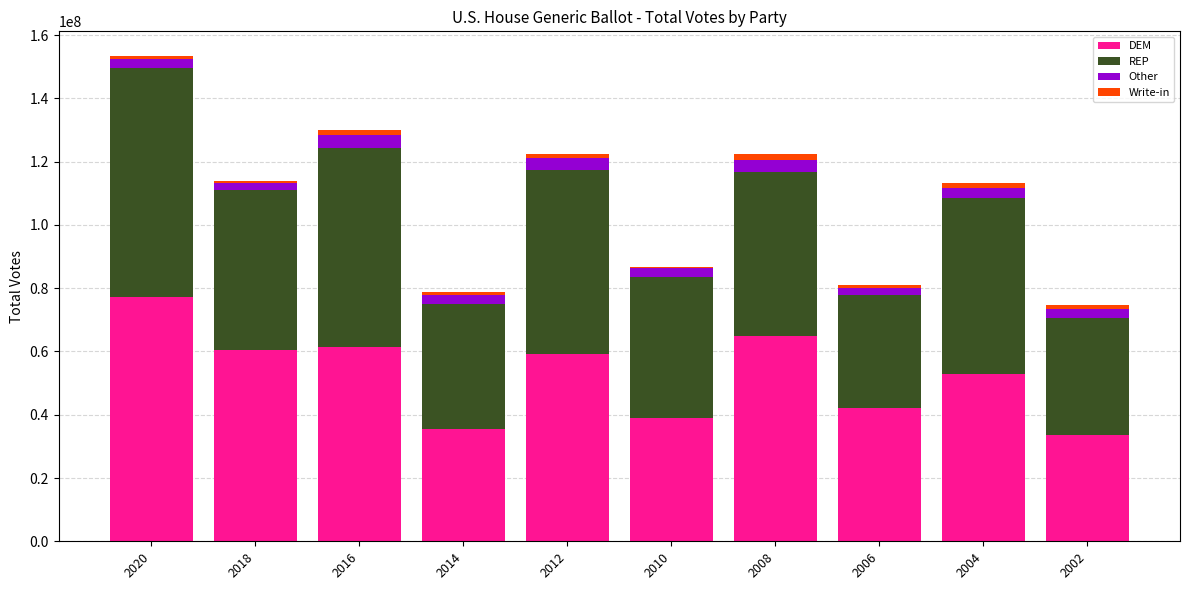

At which category is the sum across all series the highest?

2020